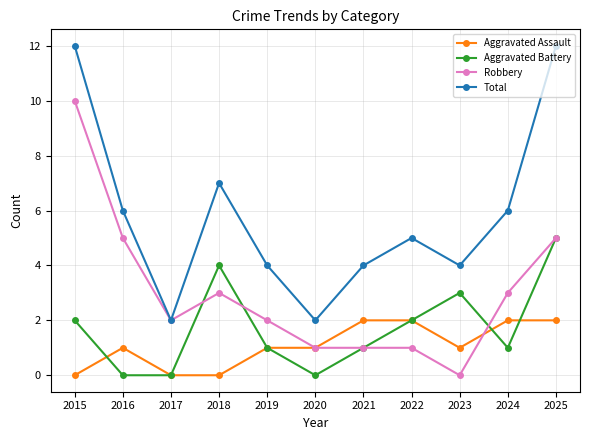

At which label does Aggravated Battery reach its peak?

2025